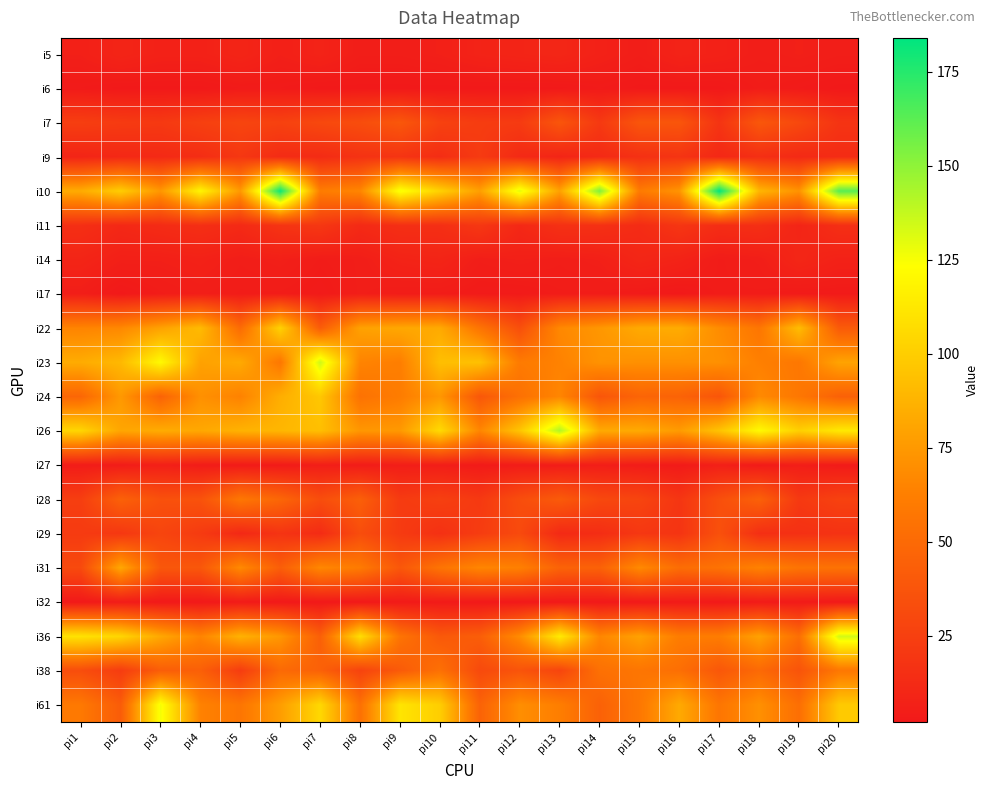

Which has a higher value, pi15 or pi6?

pi6